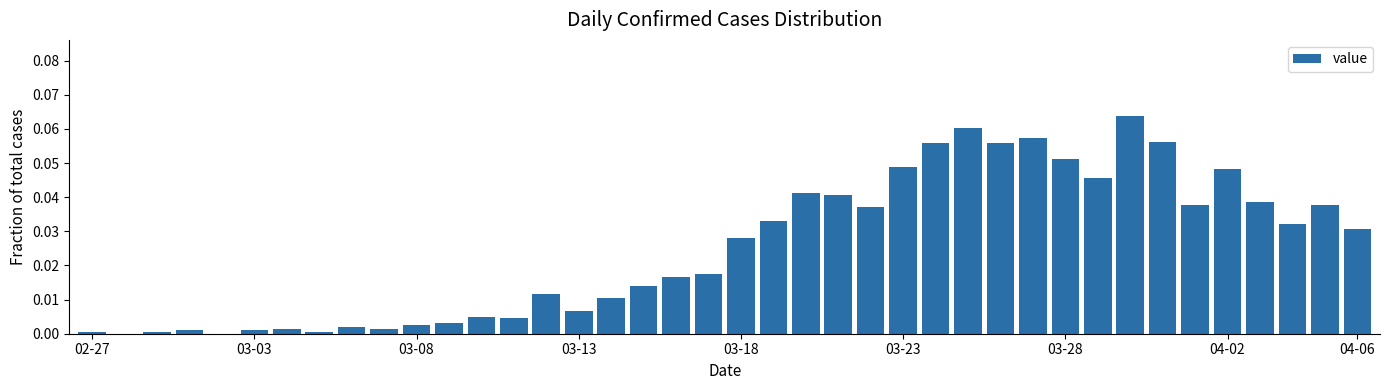

What is the sum of all values?

1.0